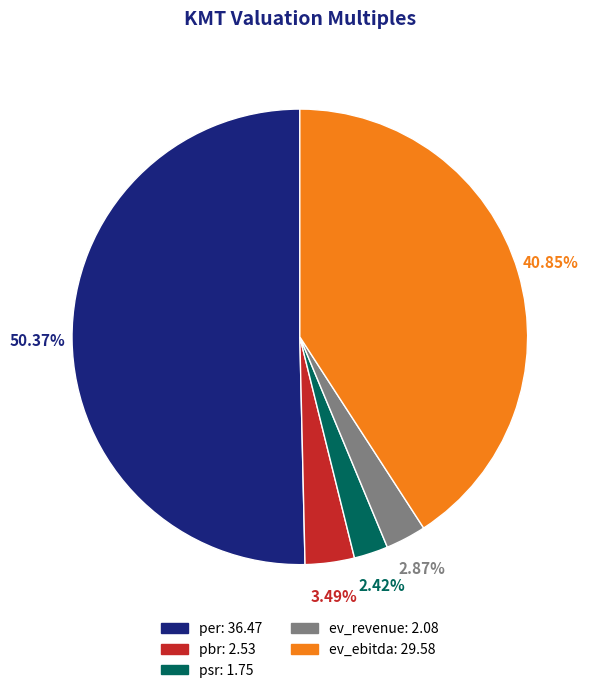

Count the number of slices in the pie.

5